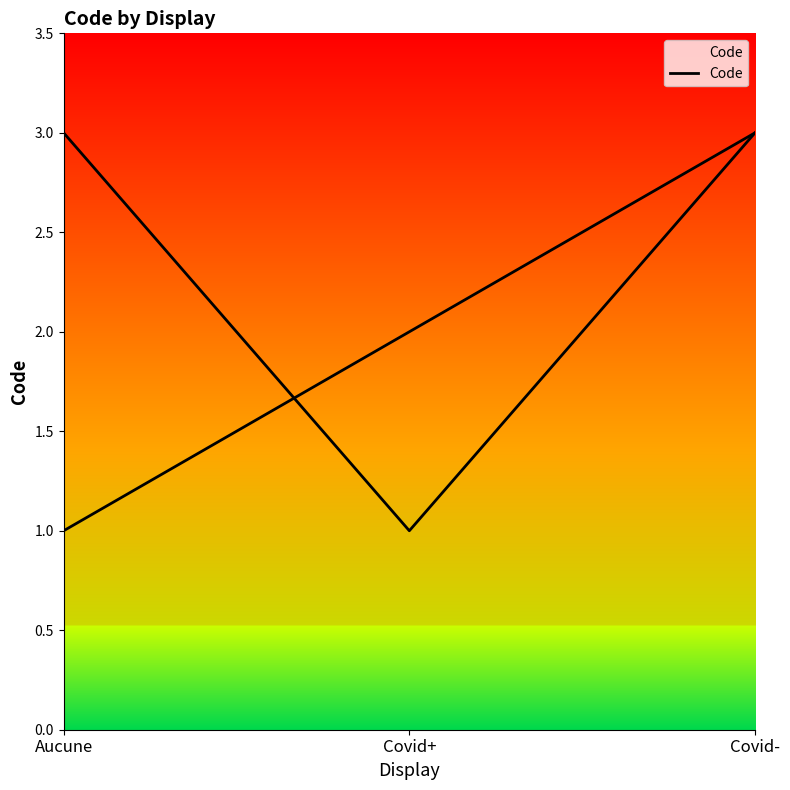

Rank the categories by value from highest to lowest.

Covid-, Covid+, Aucune